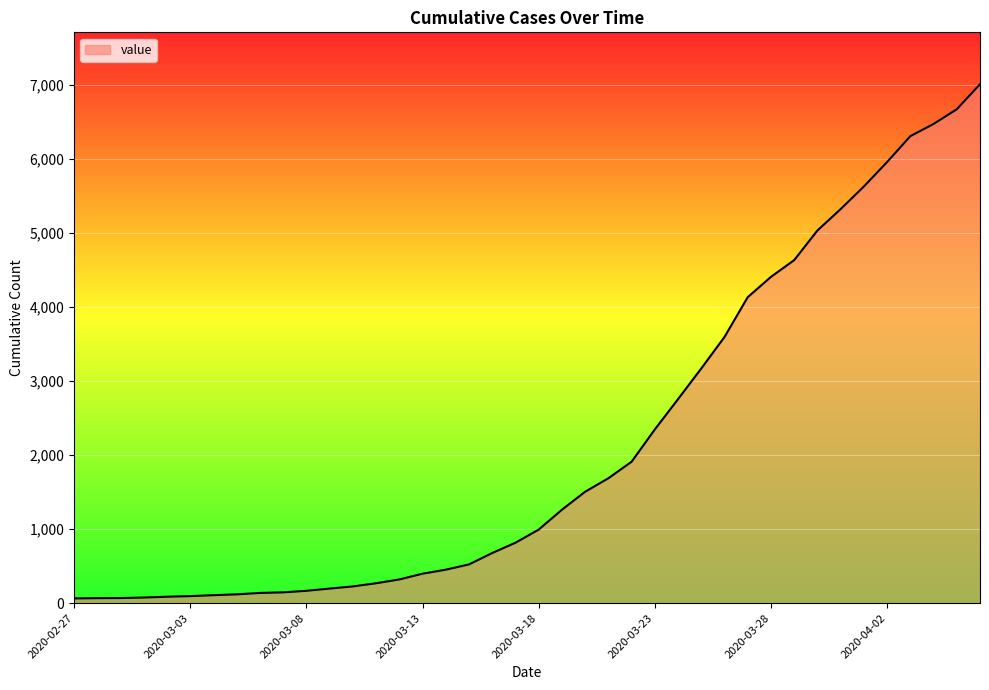

What is the greatest value displayed?

7004